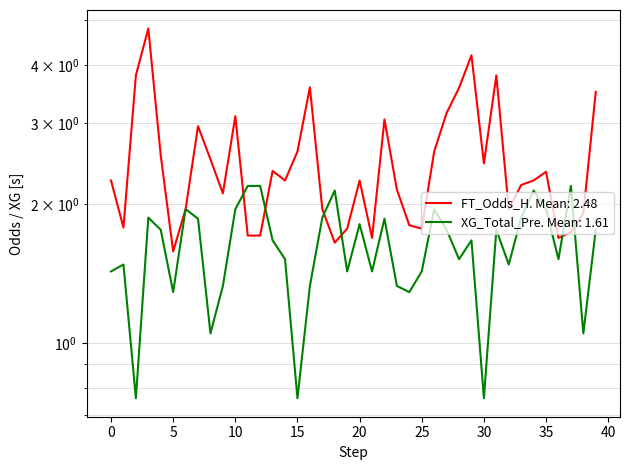

Reading left to right, extract all data points from this chart.

FT_Odds_H: 2.2	1.8	3.8	4.8	2.5	1.6	1.9	3.0	2.5	2.1	3.1	1.7	1.7	2.4	2.2	2.6	3.6	1.9	1.6	1.8	2.2	1.7	3.0	2.1	1.8	1.8	2.6	3.1	3.6	4.2	2.5	3.8	1.9	2.2	2.2	2.4	1.7	1.7	1.9	3.5
XG_Total_Pre: 1.4	1.5	0.8	1.9	1.8	1.3	1.9	1.9	1.1	1.3	1.9	2.2	2.2	1.7	1.5	0.8	1.3	1.9	2.1	1.4	1.8	1.4	1.9	1.3	1.3	1.4	1.9	1.8	1.5	1.7	0.8	1.8	1.5	1.9	2.1	1.9	1.5	2.2	1.1	1.8